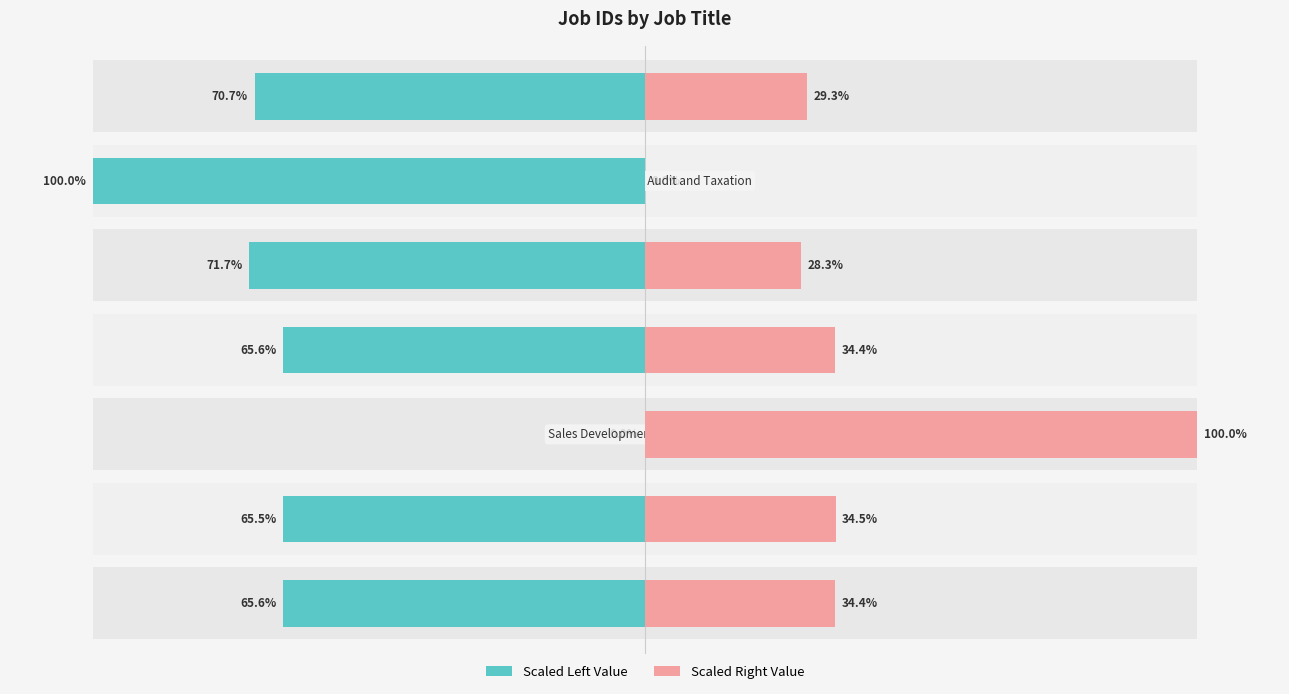

True or false: Job ID (scaled left) has a value of -65.6 at 3.

True